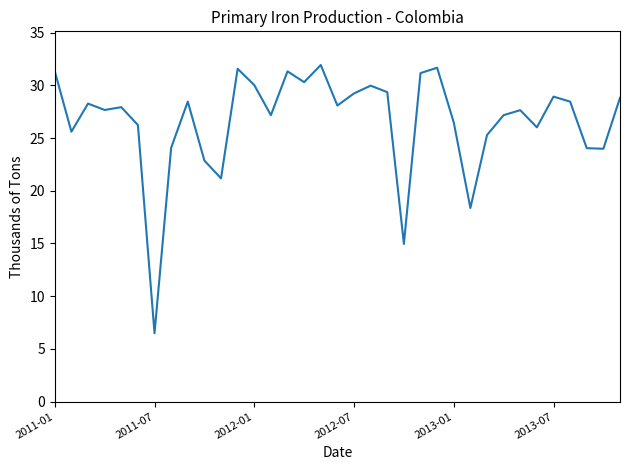

What is the minimum value shown in the chart?

6.5